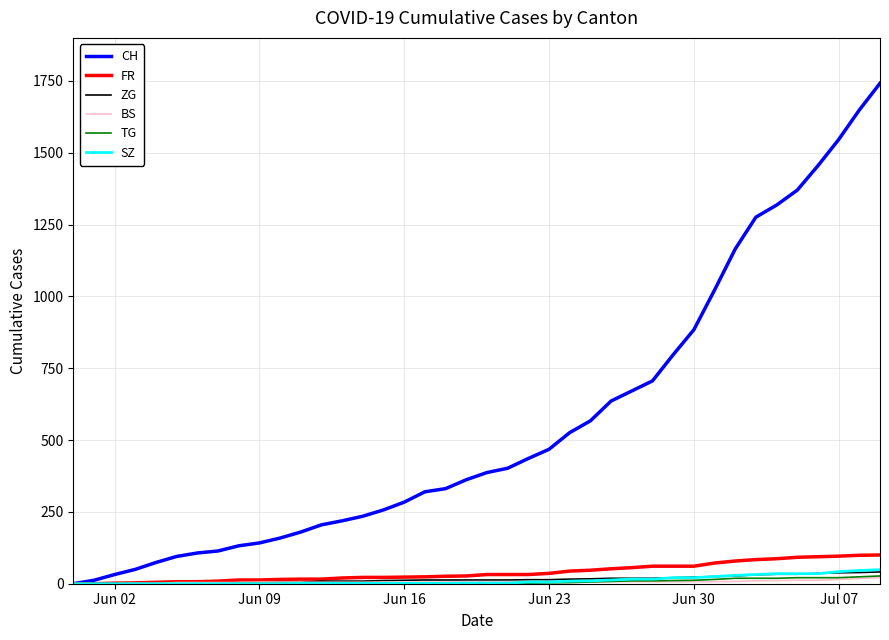

What is the greatest value displayed?

1742